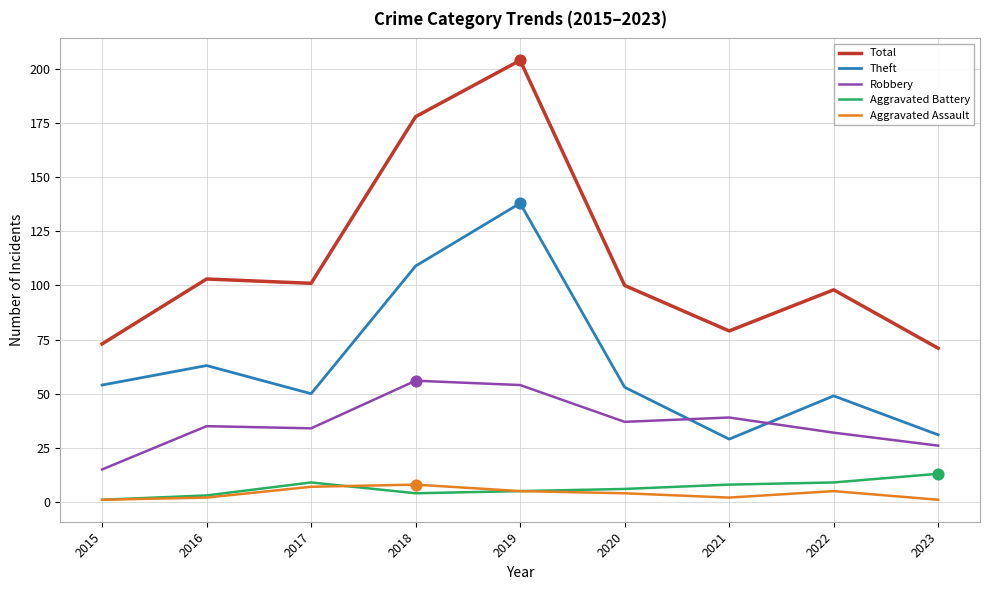

What is the difference between the highest and lowest values at 2019?

199